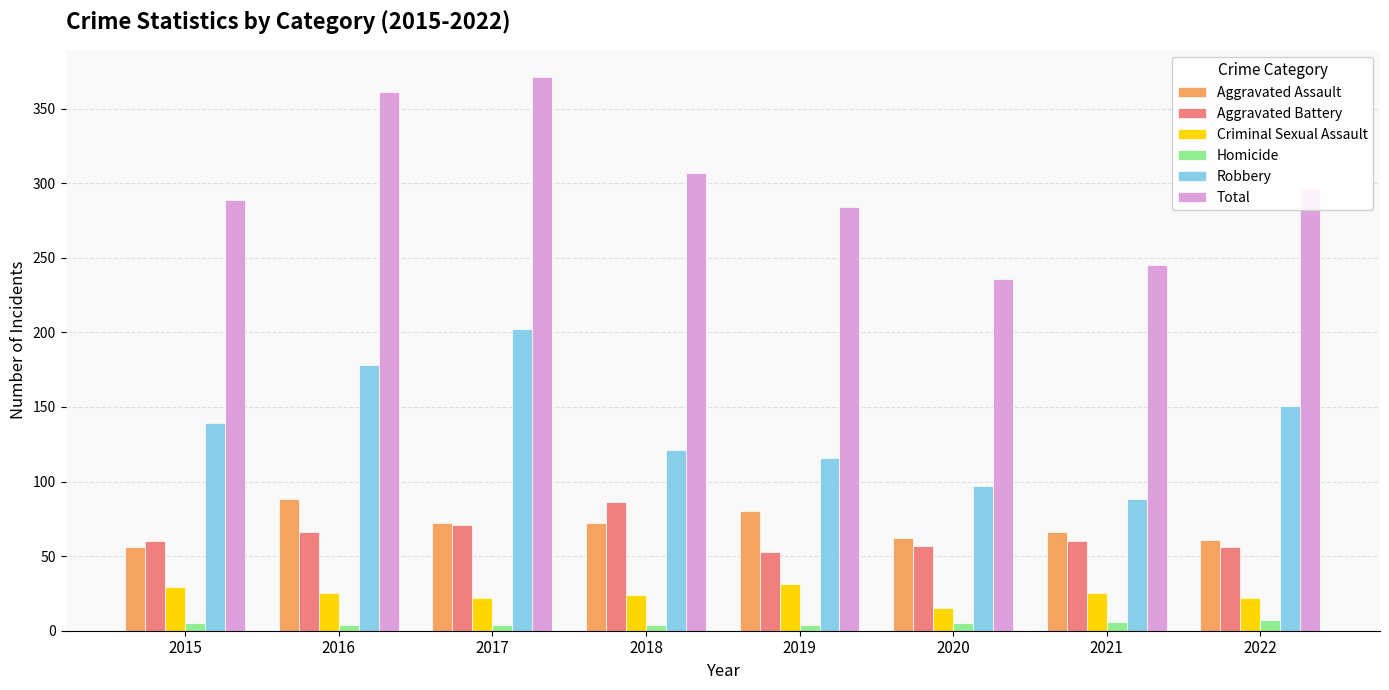

True or false: Criminal Sexual Assault has a value of 29 at 2015.

True